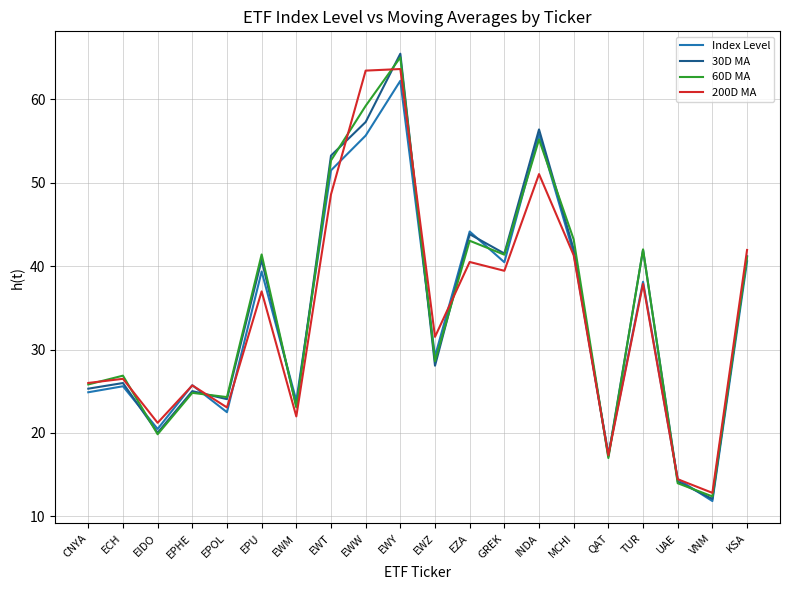

At which category does the chart reach its peak across all series?

EWY